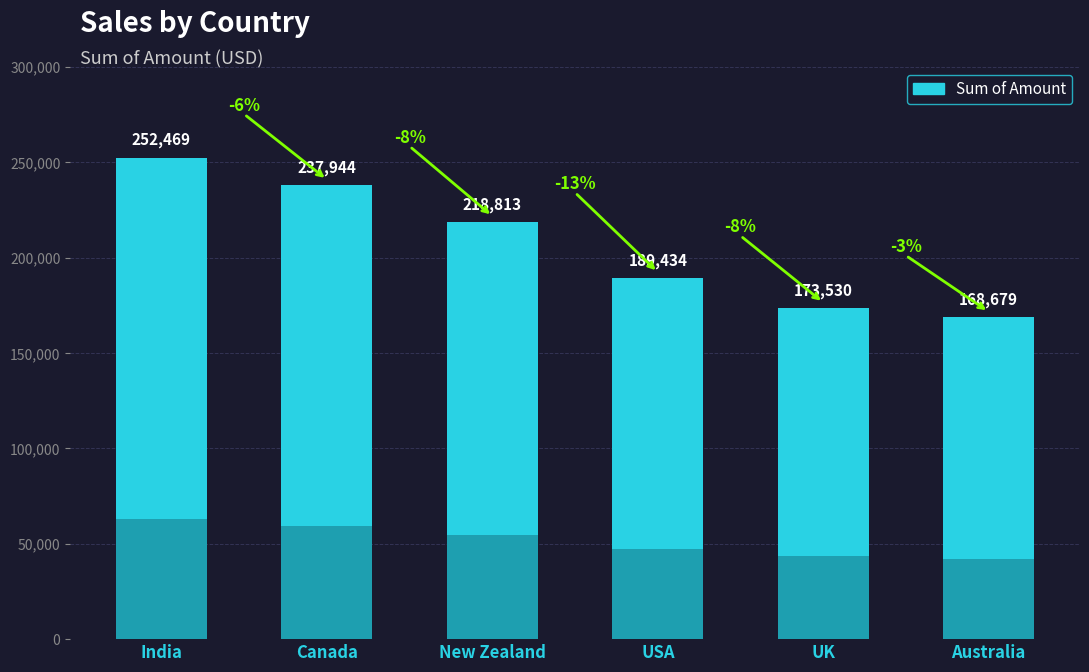

Does the chart contain any negative values?

No